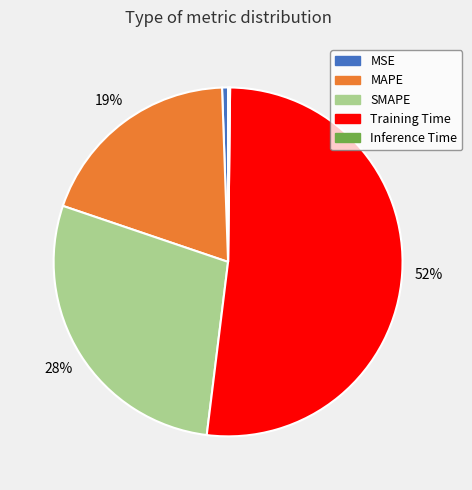

The Training Time slice represents 45% of the pie. True or false?

False